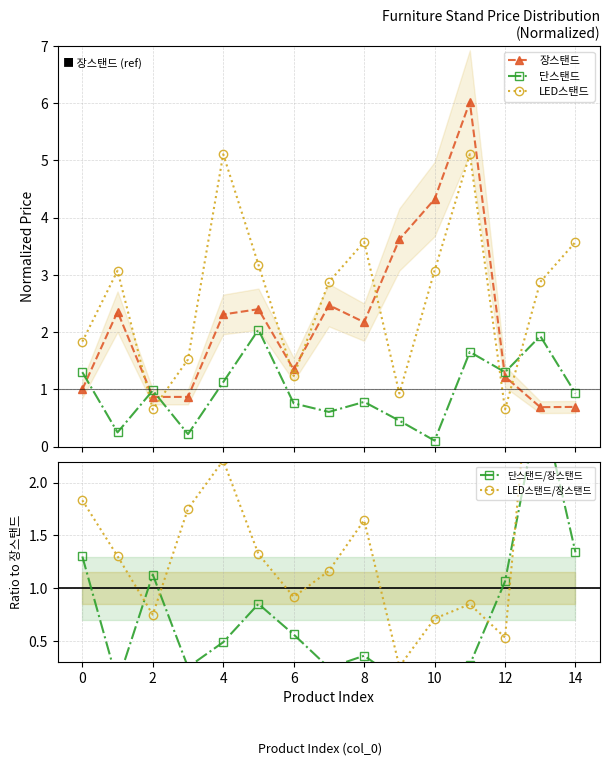

List the series in order of their peak value, lowest first.

단스탠드, 단스탠드/장스탠드, LED스탠드, LED스탠드/장스탠드, 장스탠드